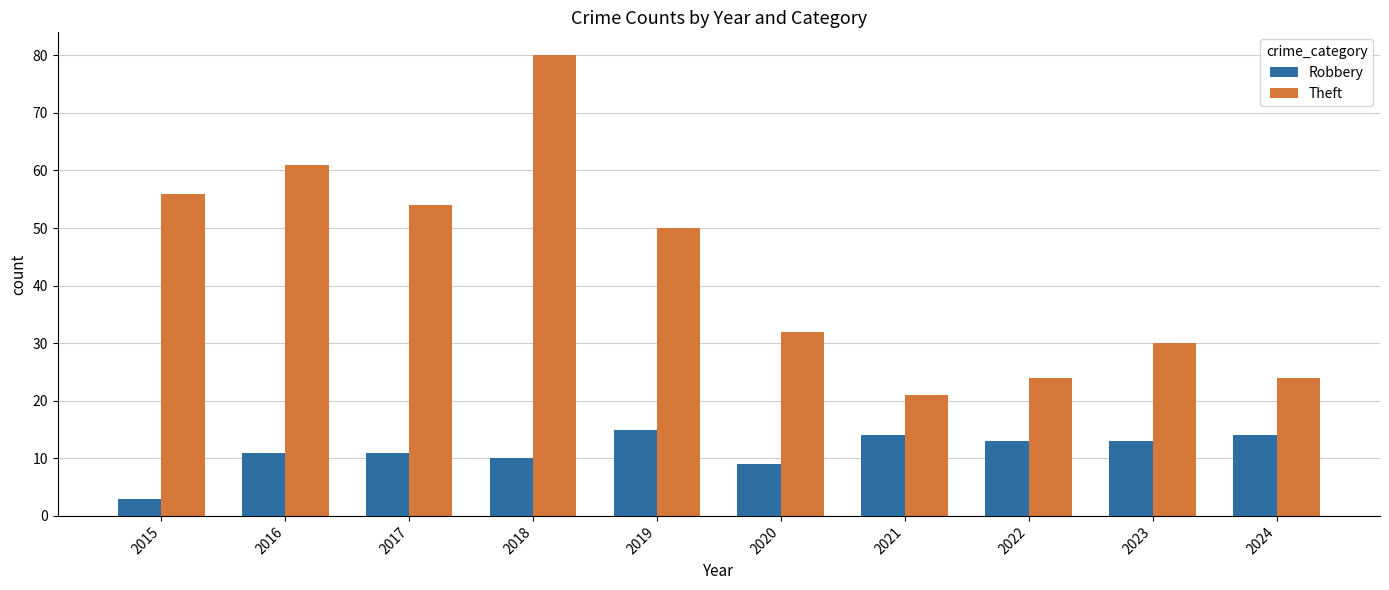

Are the bars grouped side by side (vs. stacked)?

Yes